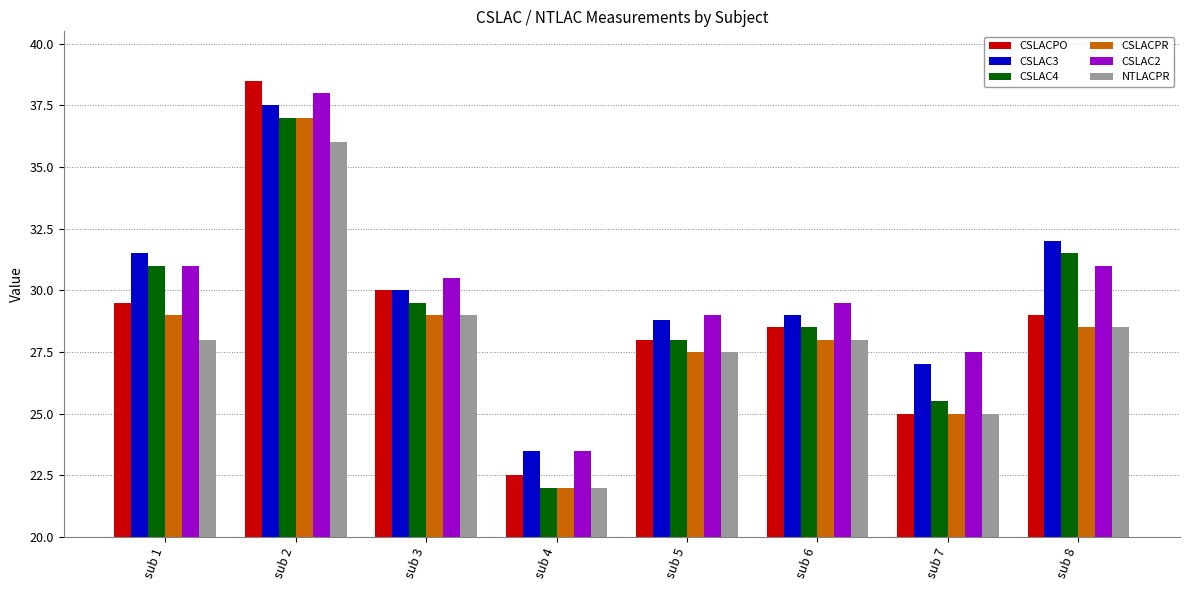

At how many categories does at least one series exceed 28?

6